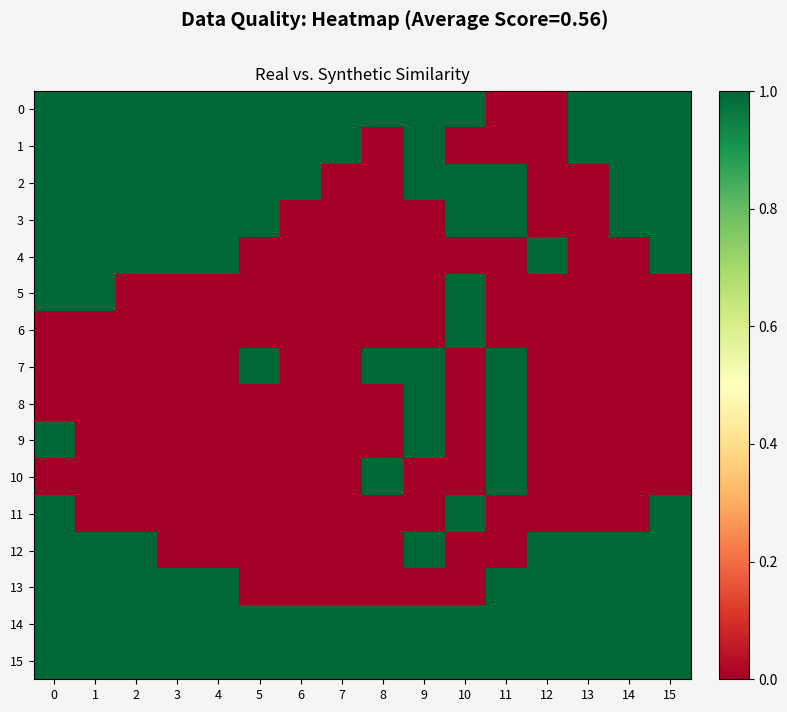

Reading left to right, transcribe all the data shown in this chart.

0: 0=1	1=1	2=1	3=1	4=1	5=1	6=1	7=1	8=1	9=1	10=1	11=0	12=0	13=1	14=1	15=1
1: 0=1	1=1	2=1	3=1	4=1	5=1	6=1	7=1	8=0	9=1	10=0	11=0	12=0	13=1	14=1	15=1
2: 0=1	1=1	2=1	3=1	4=1	5=1	6=1	7=0	8=0	9=1	10=1	11=1	12=0	13=0	14=1	15=1
3: 0=1	1=1	2=1	3=1	4=1	5=1	6=0	7=0	8=0	9=0	10=1	11=1	12=0	13=0	14=1	15=1
4: 0=1	1=1	2=1	3=1	4=1	5=0	6=0	7=0	8=0	9=0	10=0	11=0	12=1	13=0	14=0	15=1
5: 0=1	1=1	2=0	3=0	4=0	5=0	6=0	7=0	8=0	9=0	10=1	11=0	12=0	13=0	14=0	15=0
6: 0=0	1=0	2=0	3=0	4=0	5=0	6=0	7=0	8=0	9=0	10=1	11=0	12=0	13=0	14=0	15=0
7: 0=0	1=0	2=0	3=0	4=0	5=1	6=0	7=0	8=1	9=1	10=0	11=1	12=0	13=0	14=0	15=0
8: 0=0	1=0	2=0	3=0	4=0	5=0	6=0	7=0	8=0	9=1	10=0	11=1	12=0	13=0	14=0	15=0
9: 0=1	1=0	2=0	3=0	4=0	5=0	6=0	7=0	8=0	9=1	10=0	11=1	12=0	13=0	14=0	15=0
10: 0=0	1=0	2=0	3=0	4=0	5=0	6=0	7=0	8=1	9=0	10=0	11=1	12=0	13=0	14=0	15=0
11: 0=1	1=0	2=0	3=0	4=0	5=0	6=0	7=0	8=0	9=0	10=1	11=0	12=0	13=0	14=0	15=1
12: 0=1	1=1	2=1	3=0	4=0	5=0	6=0	7=0	8=0	9=1	10=0	11=0	12=1	13=1	14=1	15=1
13: 0=1	1=1	2=1	3=1	4=1	5=0	6=0	7=0	8=0	9=0	10=0	11=1	12=1	13=1	14=1	15=1
14: 0=1	1=1	2=1	3=1	4=1	5=1	6=1	7=1	8=1	9=1	10=1	11=1	12=1	13=1	14=1	15=1
15: 0=1	1=1	2=1	3=1	4=1	5=1	6=1	7=1	8=1	9=1	10=1	11=1	12=1	13=1	14=1	15=1